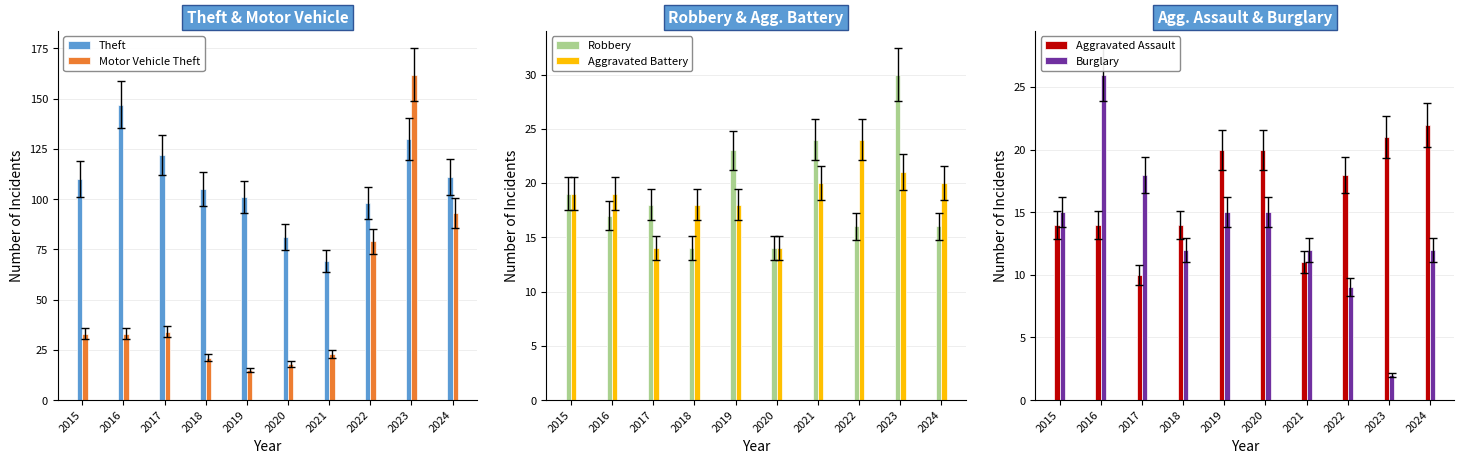

The value of Aggravated Battery at 2021 is 20. True or false?

True